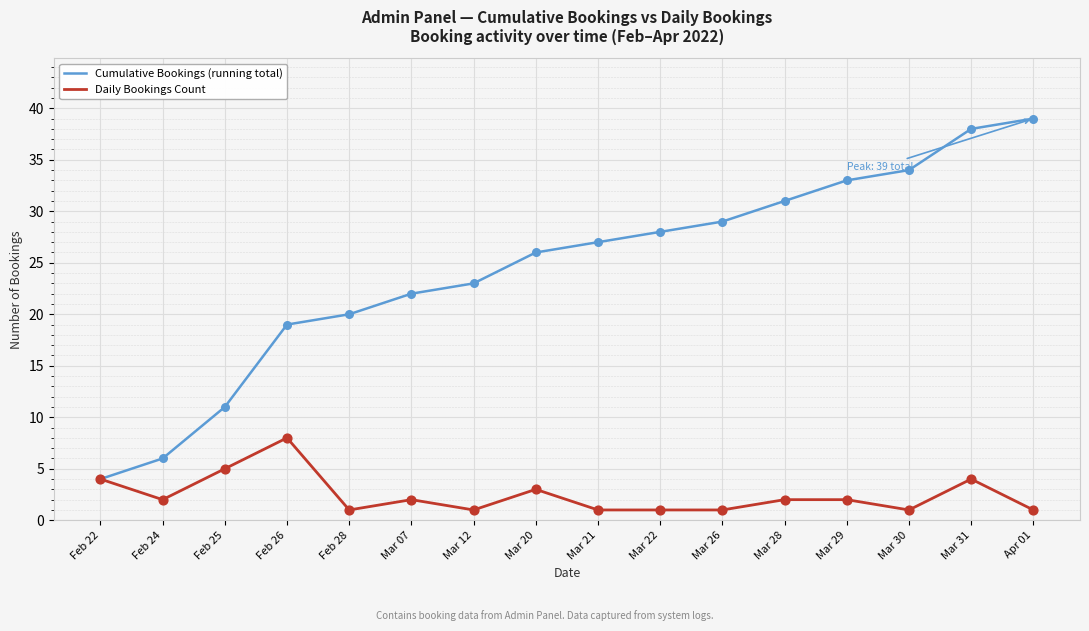

At which category is the sum across all series the highest?

Mar 31